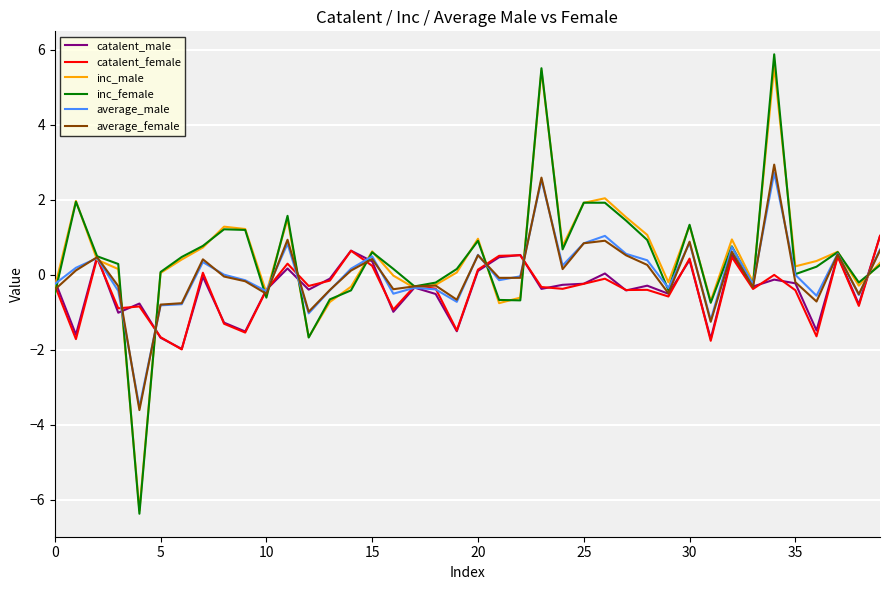

What is the highest value of the catalent_male series?

1.0